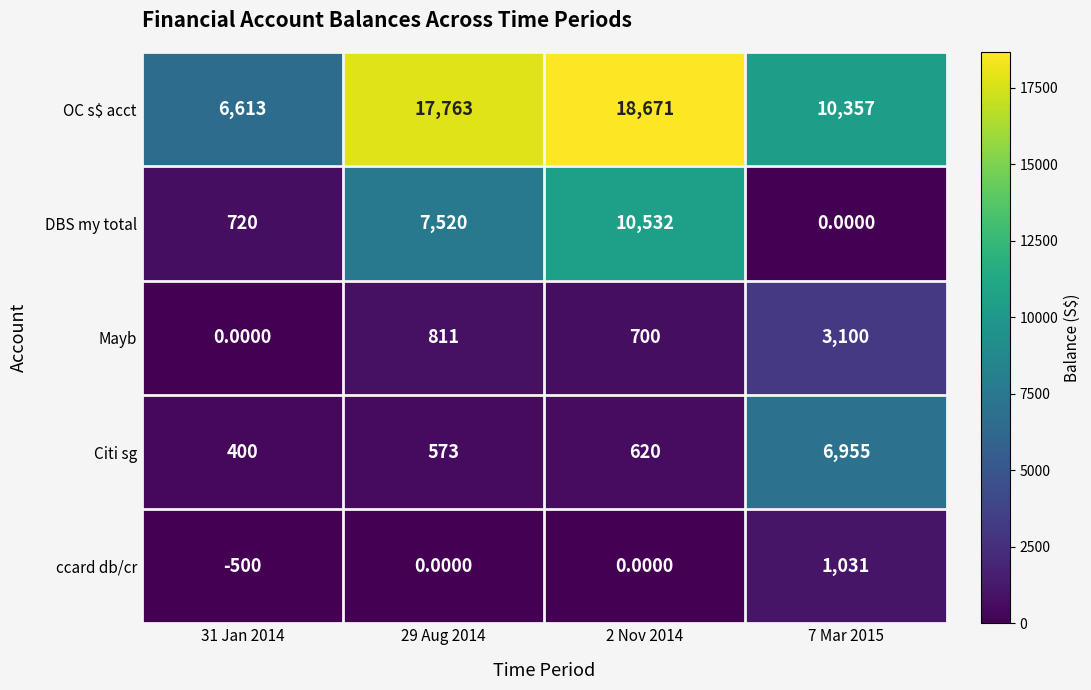

Which series has the widest spread of values?

OC s$ acct